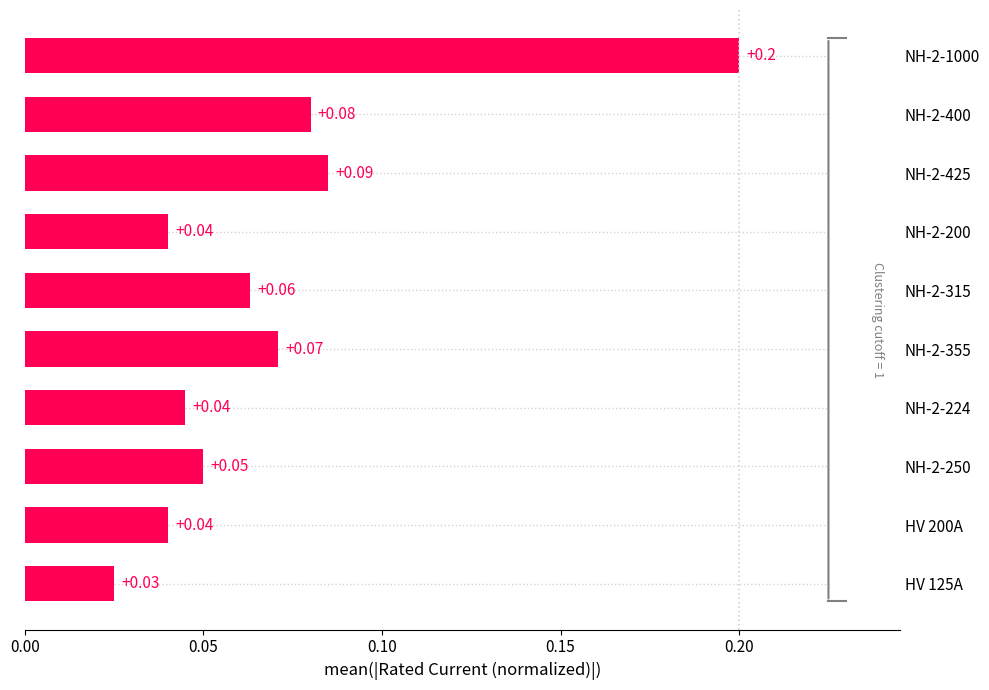

What is the sum of all values?

0.7